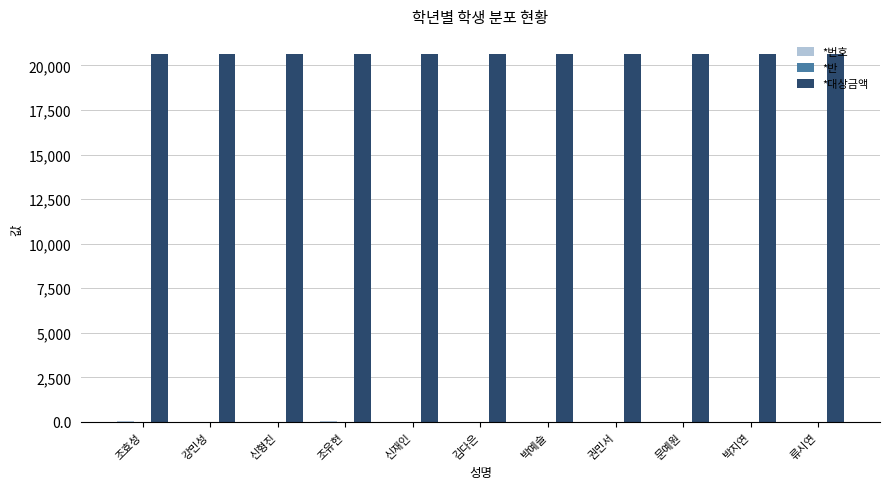

What is the greatest value displayed?

20630